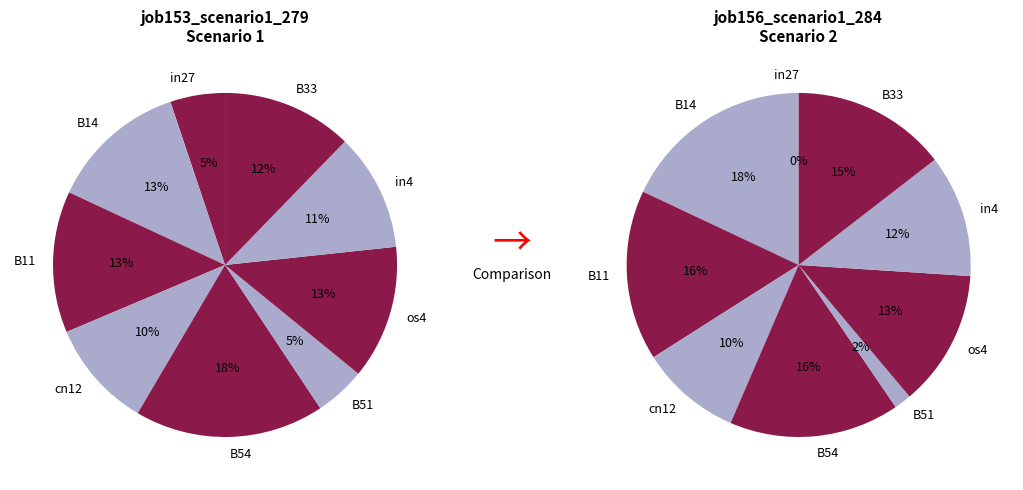

Is there a majority slice in this chart?

No